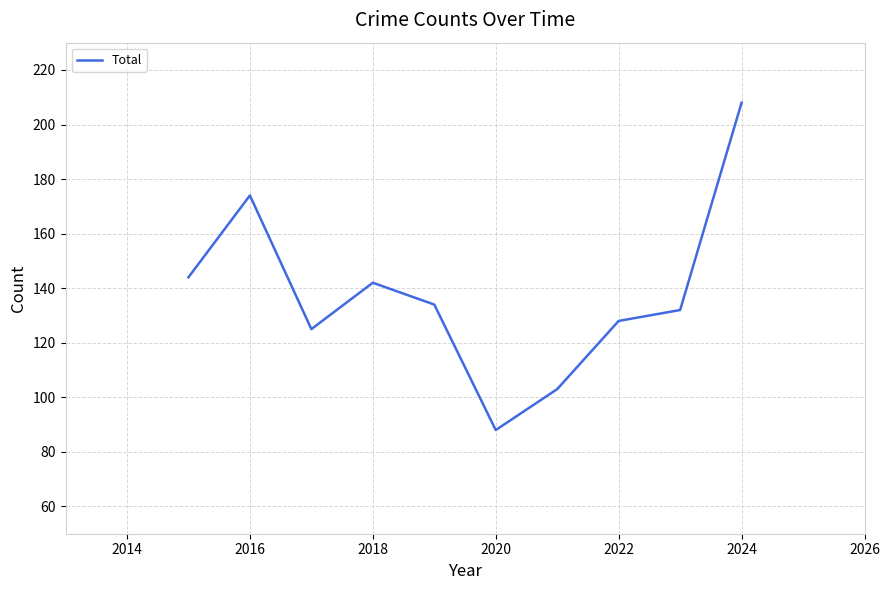

What is the difference between the maximum and minimum values?

120